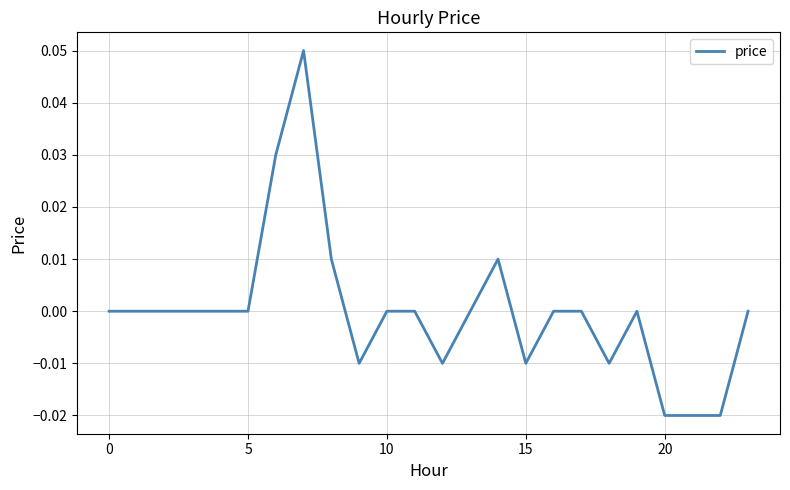

What is the difference between the second highest and minimum values?

0.1